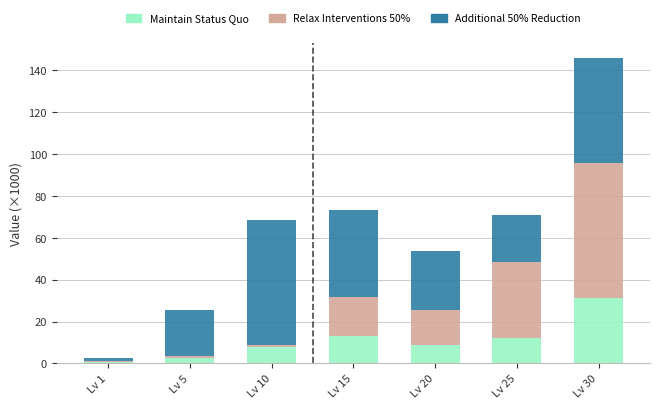

What is the total value across all series at Lv 25?

70.9